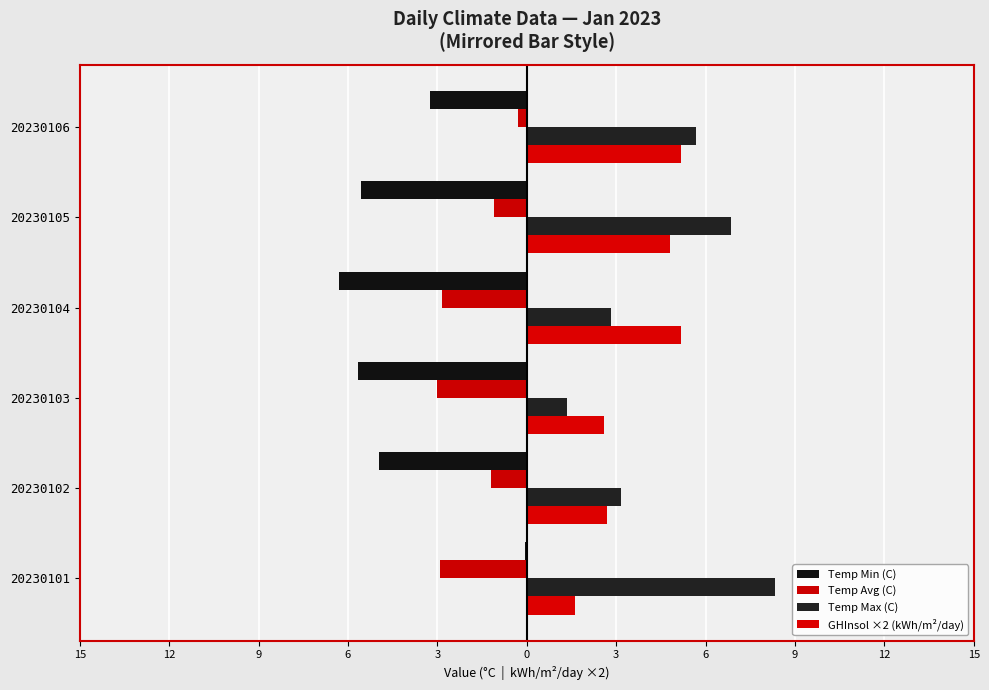

List the series in order of their peak value, highest first.

Temp Max (C), GHInsol ×2 (kWh/m²/day), Temp Min (C), Temp Avg (C)